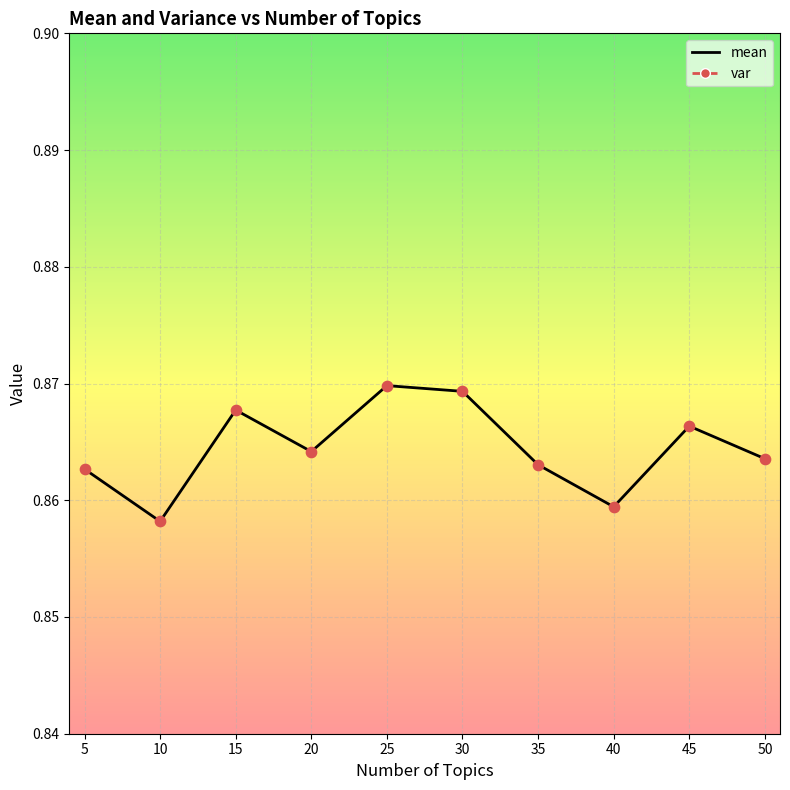

Which series has the largest Y range (max minus min)?

mean